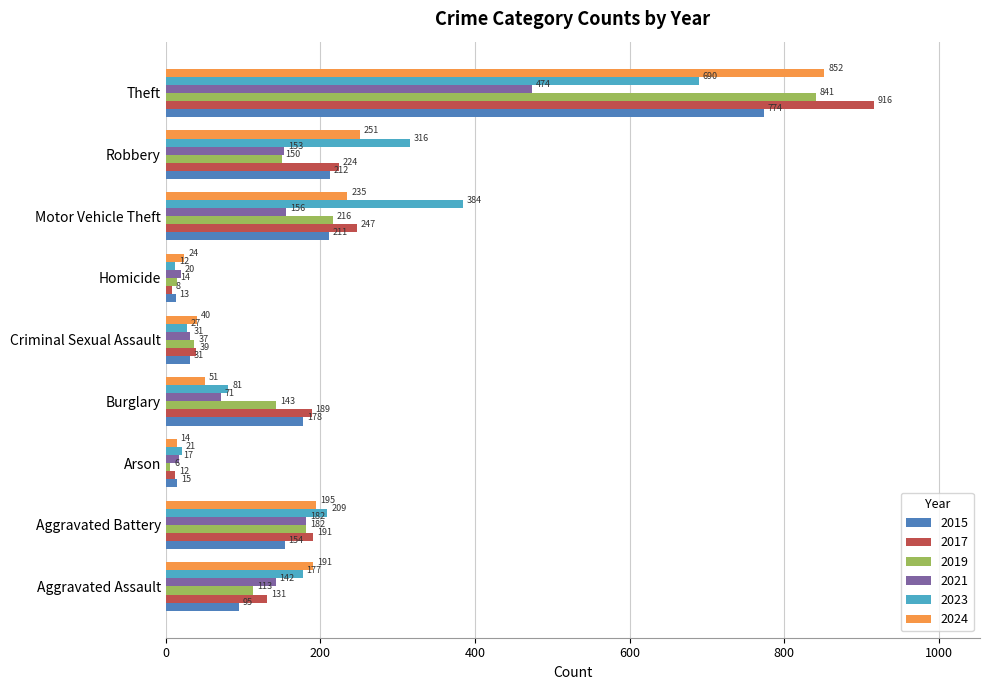

What is the maximum value shown in the chart?

916